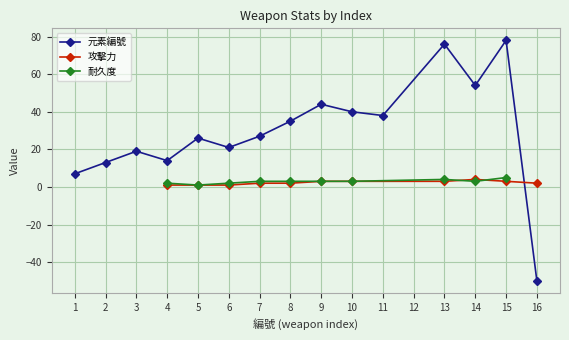

Between 10 and 14, which is larger?

14